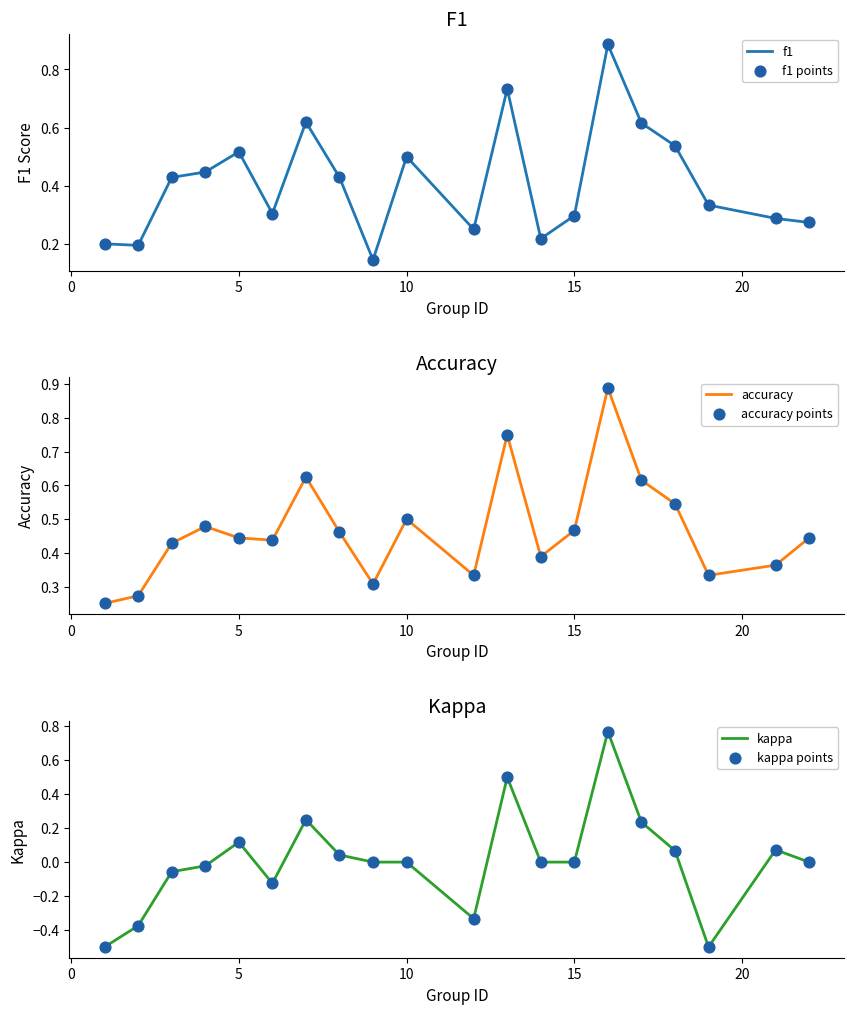

Which series has the widest spread of Y values?

kappa